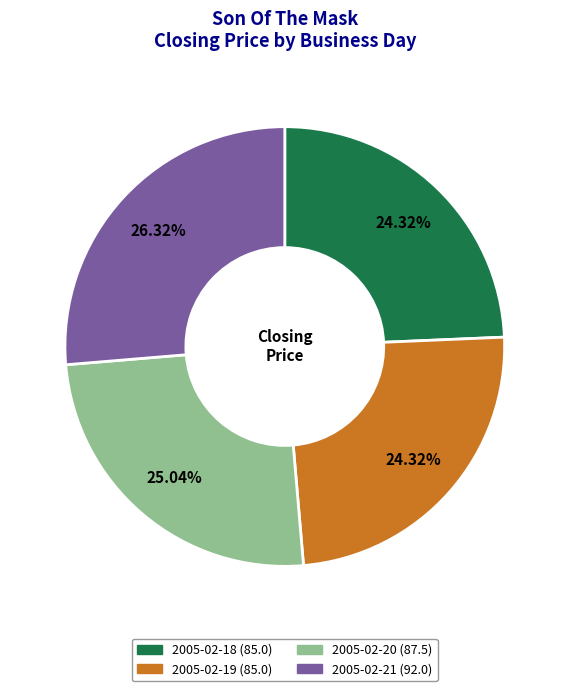

How many segments does this pie chart have?

4